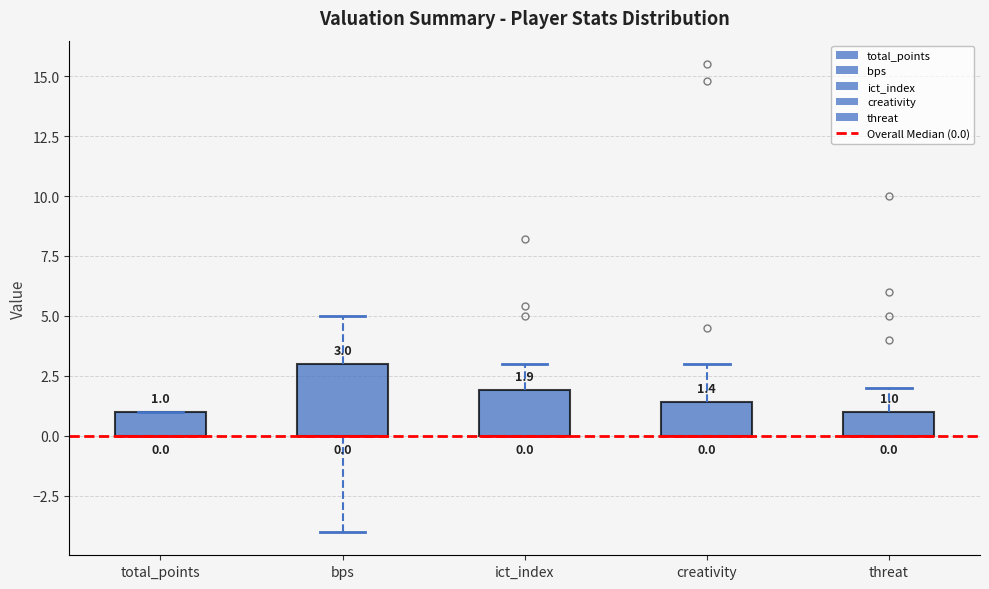

Comparing the boxes themselves (not the whiskers), which one is the tallest?

bps